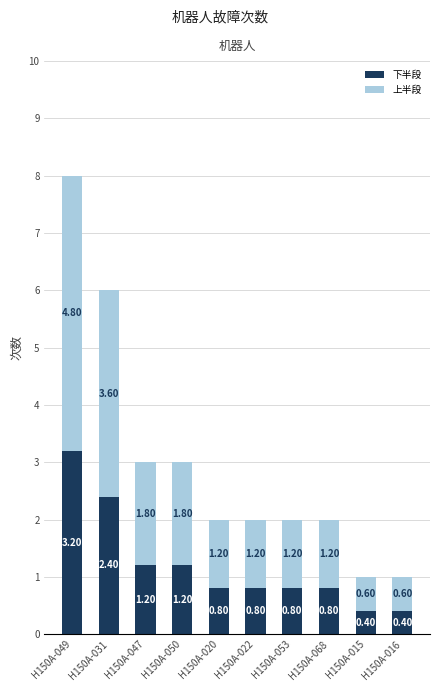

What is the difference between the 下半段 values at H150A-022 and H150A-031?

1.6